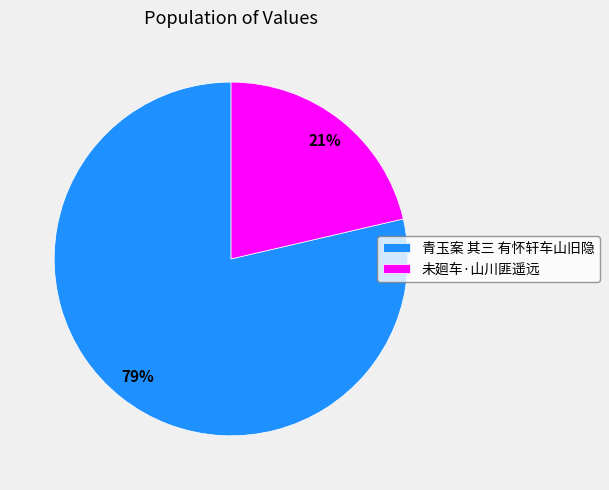

Approximately how many times larger is the value at 未廻车·山川匪遥远 compared to 青玉案 其三 有怀轩车山旧隐?

0.3